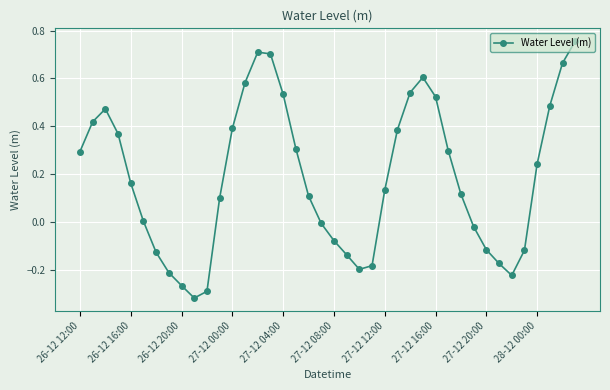

What is the difference between the second highest and minimum values?

1.0